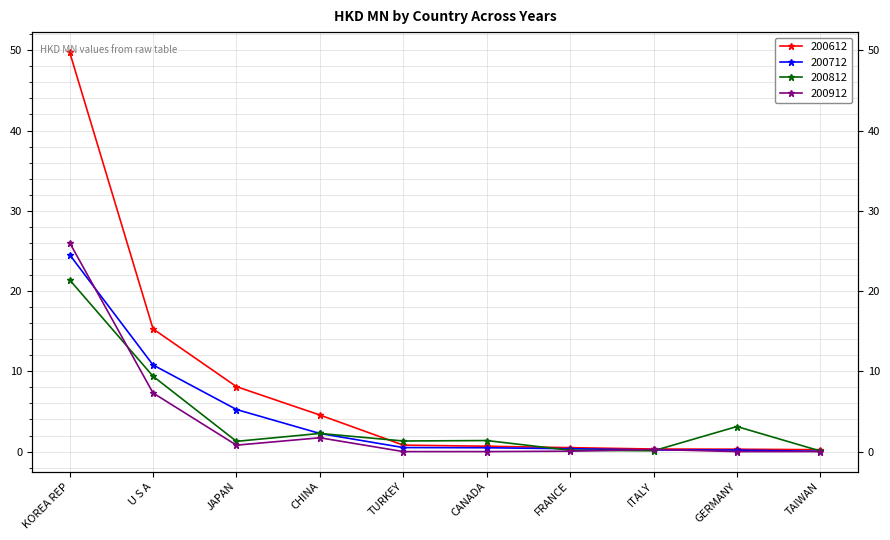

What is the difference between the maximum and minimum values in the 200712 series?

24.5